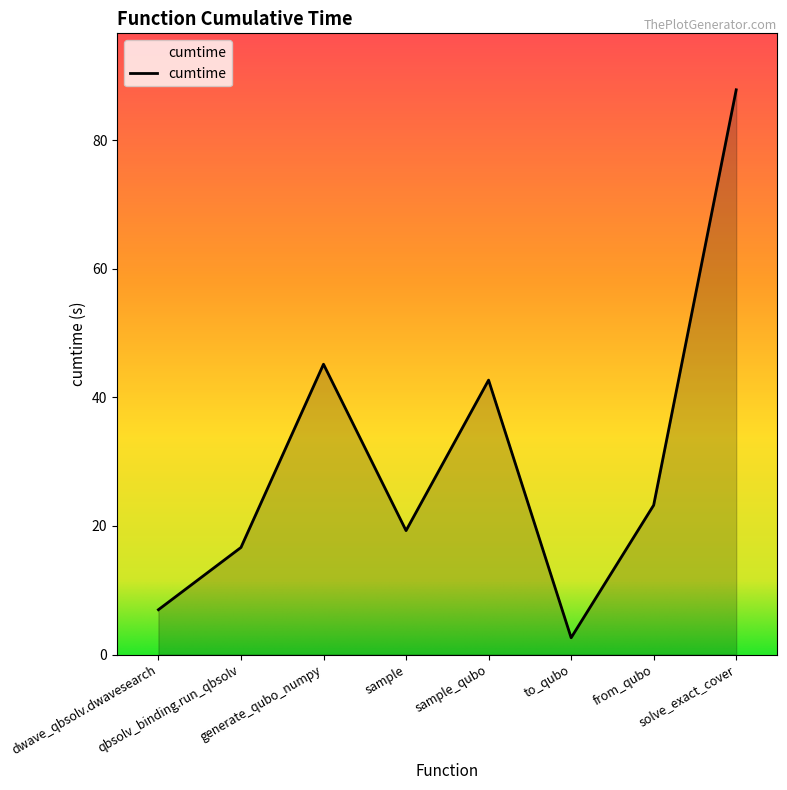

What is the difference between the maximum and minimum values?

85.2